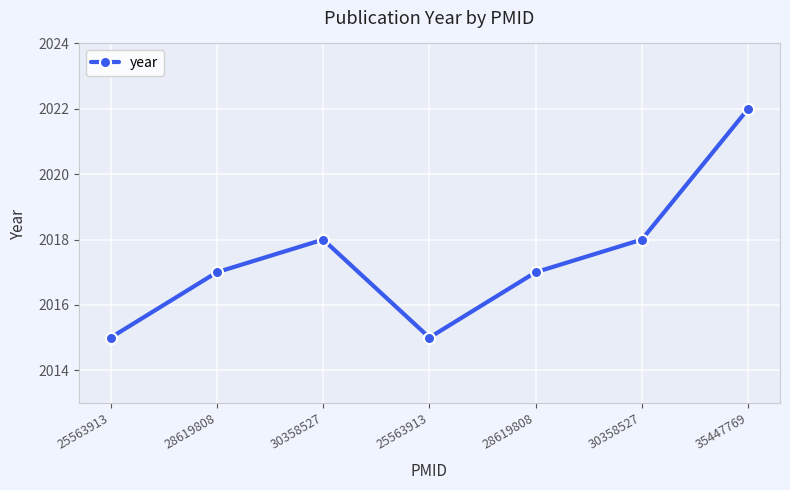

List the labels in order of value, largest first.

35447769, 30358527, 30358527, 28619808, 28619808, 25563913, 25563913